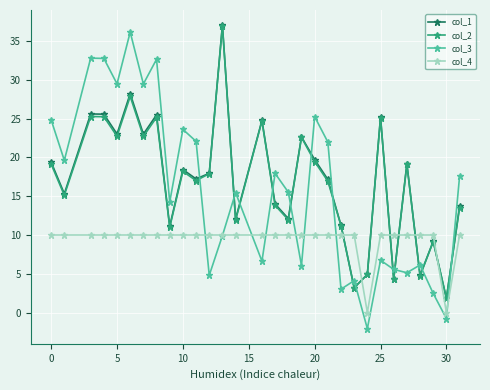

What is the minimum value for col_2?

1.8